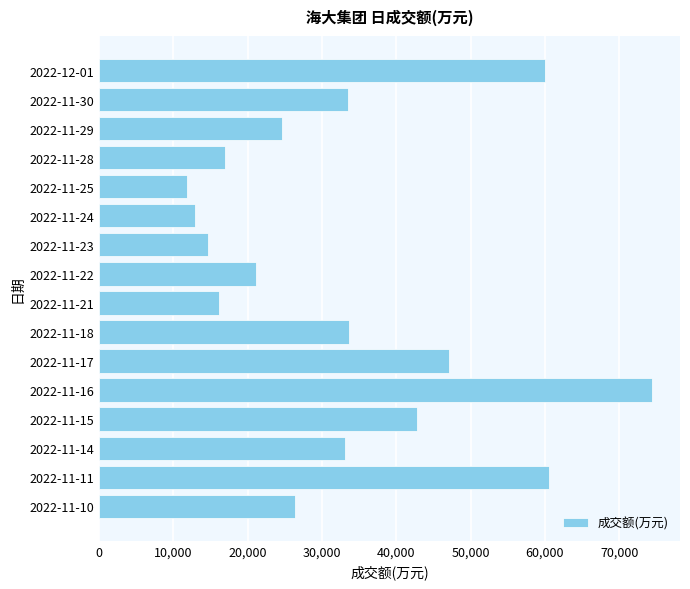

The value at 2022-12-01 is 59971. True or false?

True